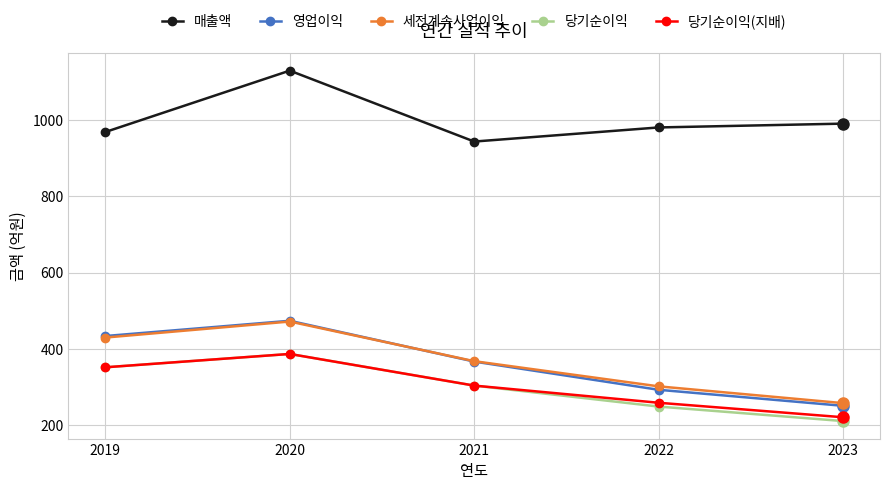

Reading left to right, extract all data points from this chart.

매출액: 2019=969	2020=1130	2021=944	2022=981	2023=991
영업이익: 2019=434	2020=474	2021=367	2022=293	2023=251
세전계속사업이익: 2019=430	2020=472	2021=368	2022=302	2023=258
당기순이익: 2019=352	2020=387	2021=304	2022=249	2023=211
당기순이익(지배): 2019=352	2020=387	2021=304	2022=259	2023=221